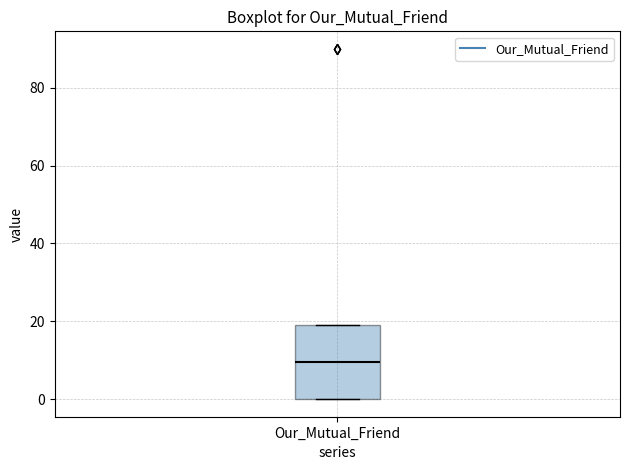

Transcribe this box plot: give where the median line is, the range the box spans, and where the two whiskers end, as read against the y-axis. The values are not printed on the chart, so give them approximately, as read against the axis.

median 10, box 0 to 20, whiskers 0 to 20